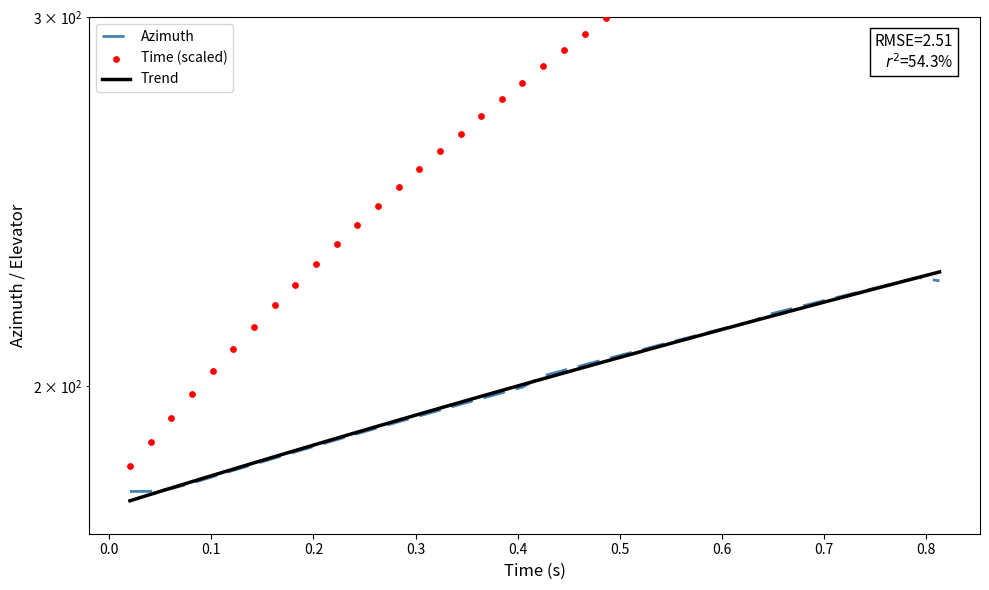

What are all the series names shown in the legend?

Azimuth, Trend, Time (scaled)